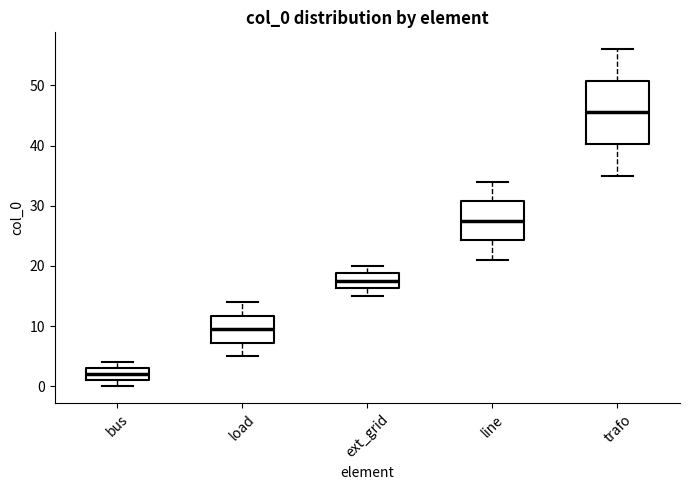

Which box is the tallest, from its lower edge to its upper edge?

trafo